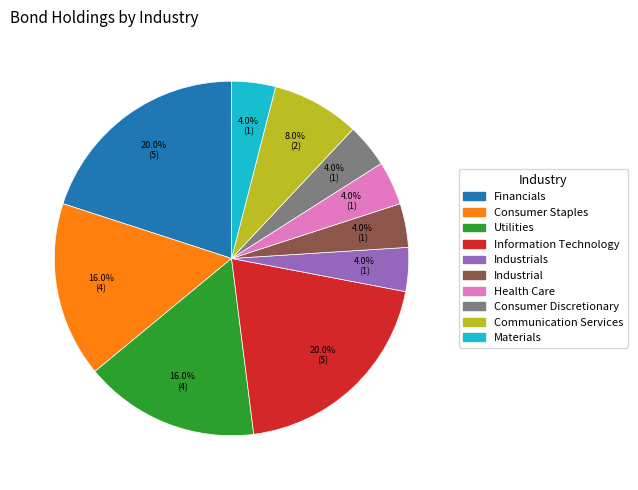

Is there a majority slice in this chart?

No